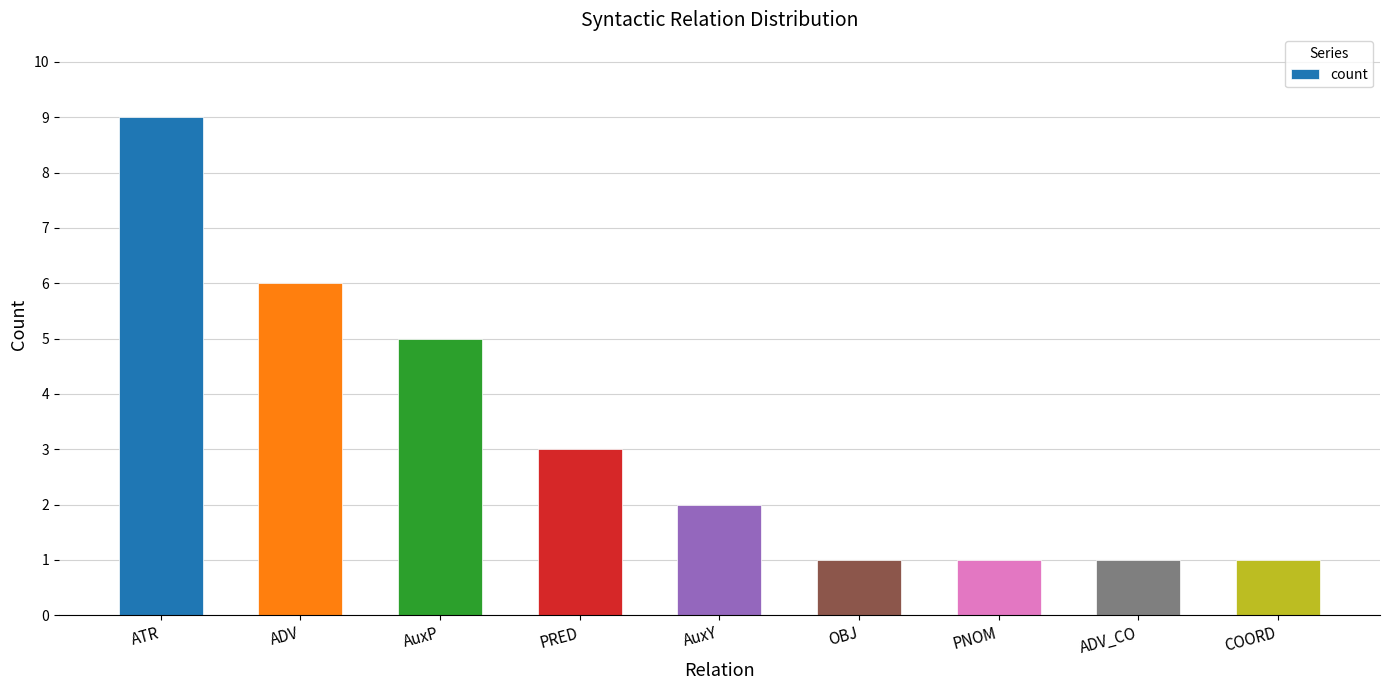

What position from the left is OBJ?

6